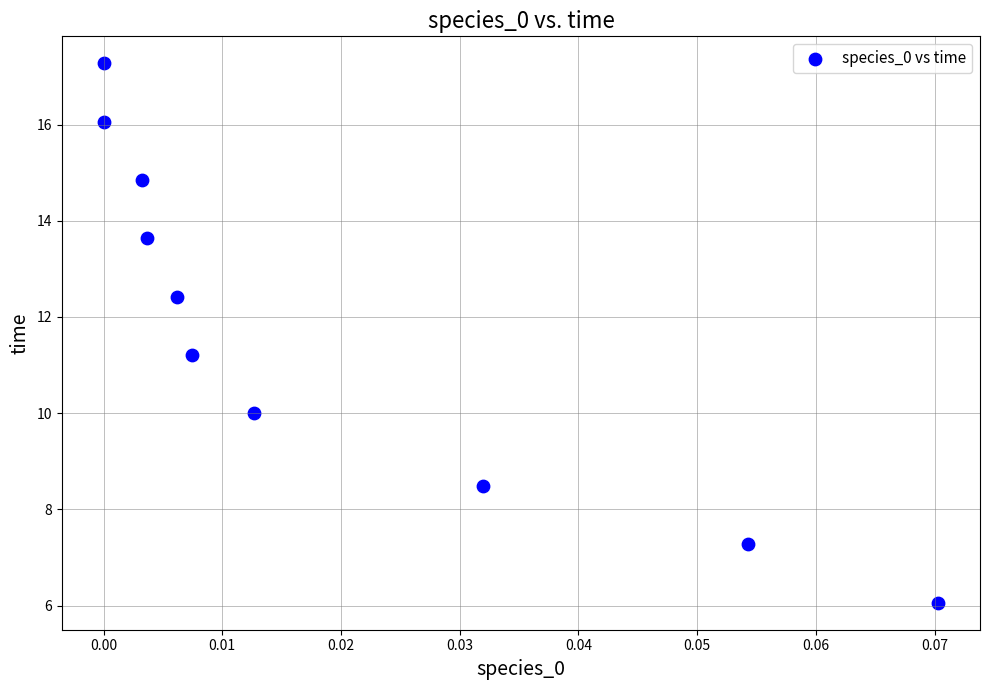

What is the range of Y values (max minus min)?

11.2